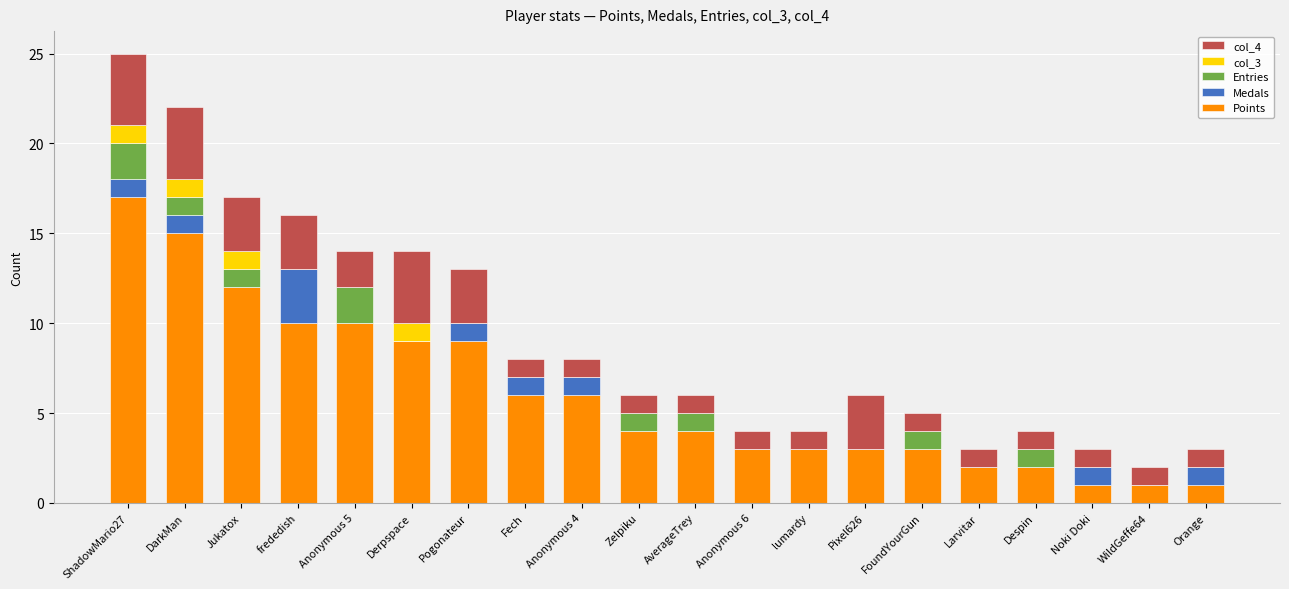

True or false: Points has a value of 15 at DarkMan.

True